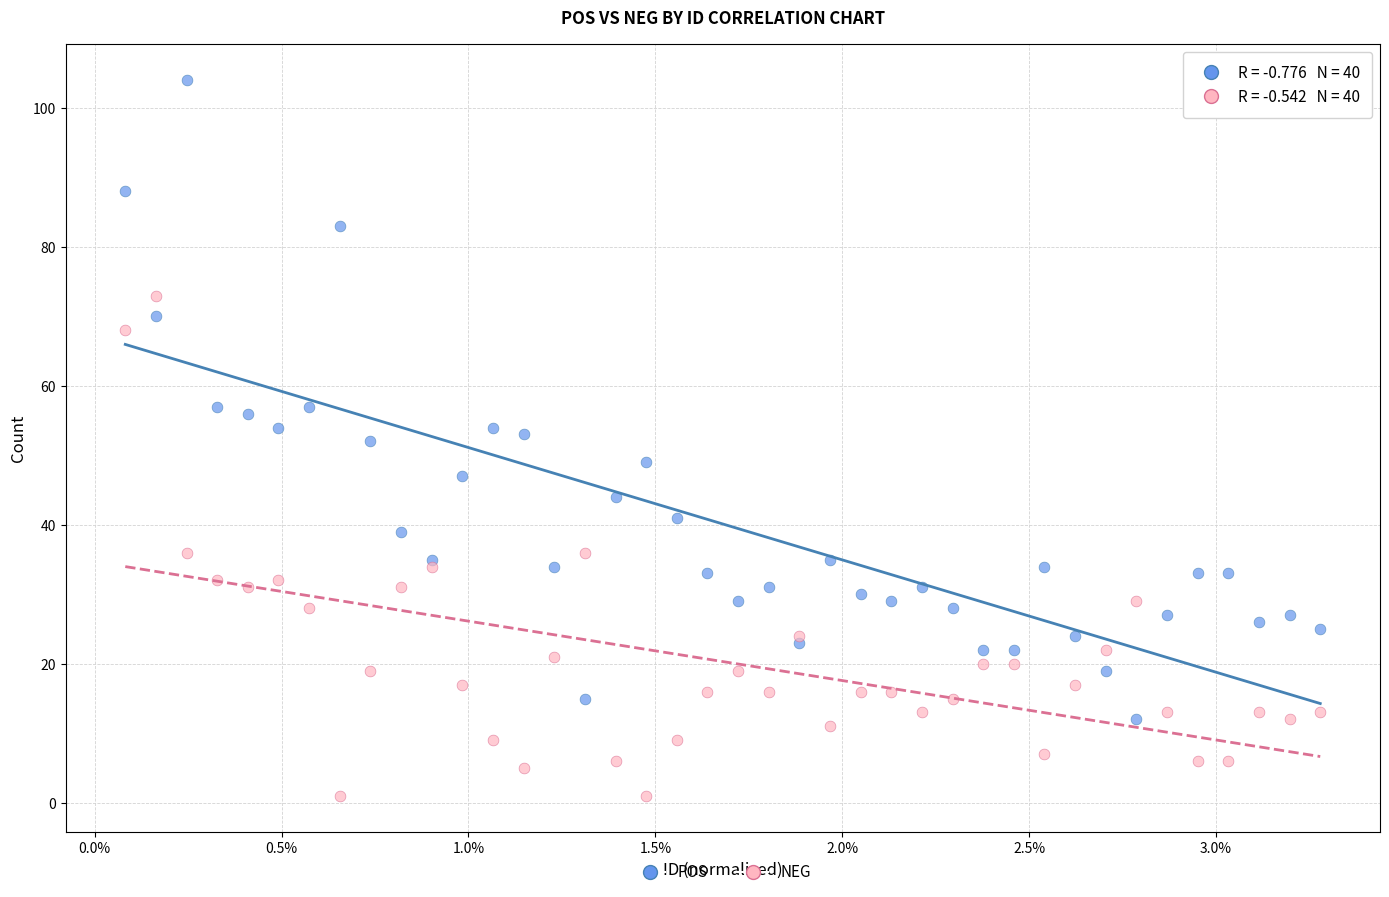

Which series has the widest spread of Y values?

POS